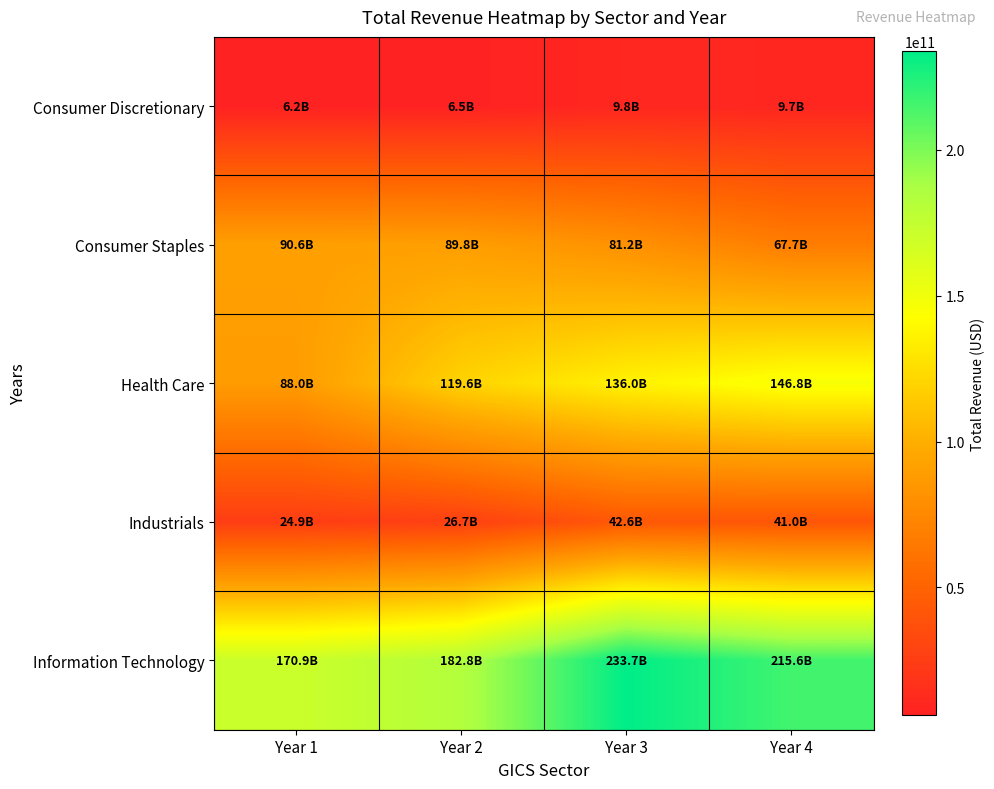

Which series changed the most between Year 2 and Year 3?

Information Technology